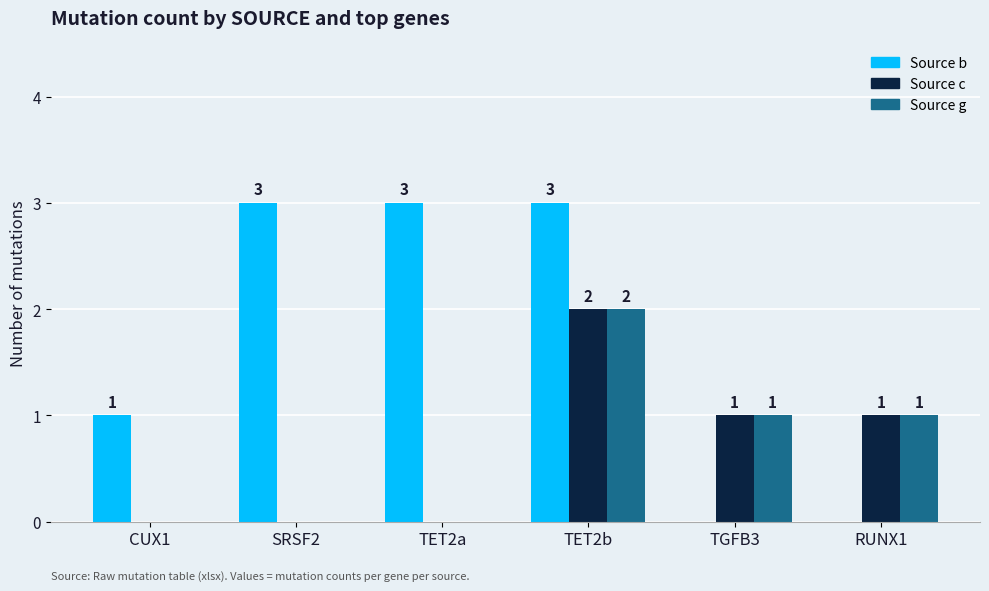

Reading left to right, list all the values displayed in this chart.

Source b: CUX1=1	SRSF2=3	TET2a=3	TET2b=3	TGFB3=0	RUNX1=0
Source c: CUX1=0	SRSF2=0	TET2a=0	TET2b=2	TGFB3=1	RUNX1=1
Source g: CUX1=0	SRSF2=0	TET2a=0	TET2b=2	TGFB3=1	RUNX1=1